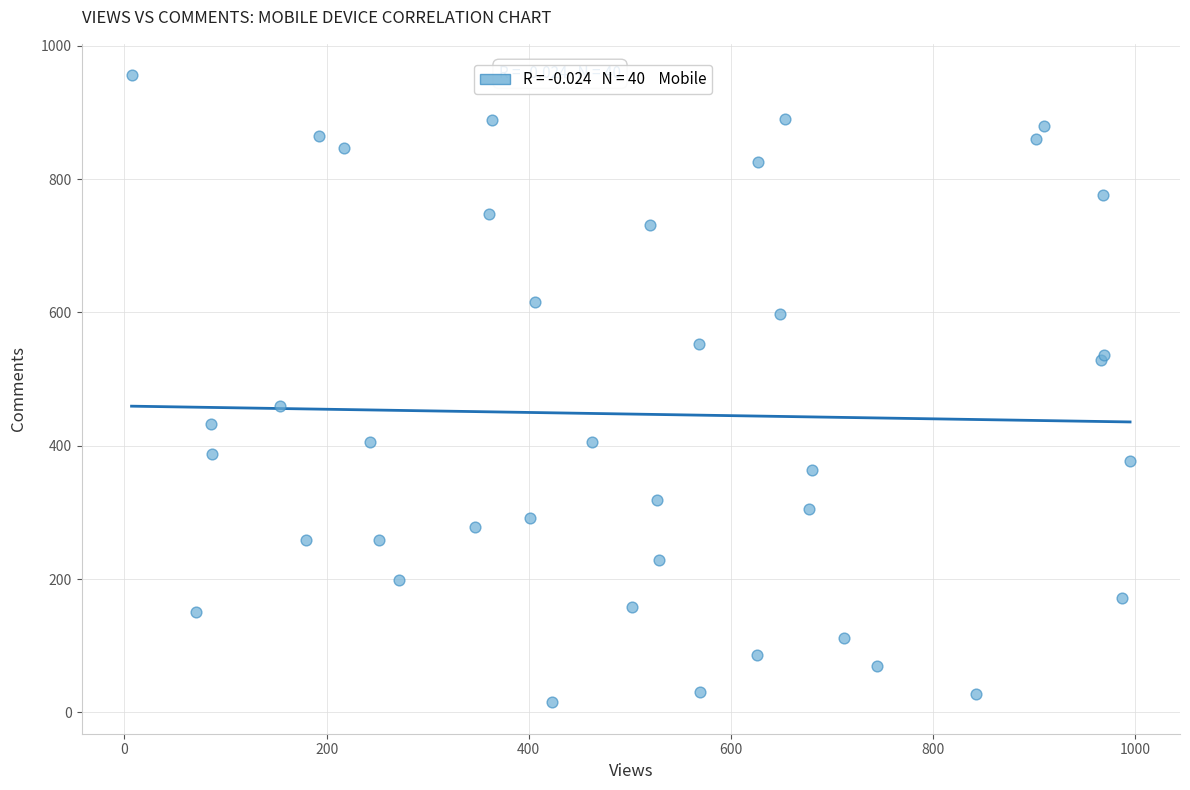

What Y value in the scatter plot is closest to 485?

459